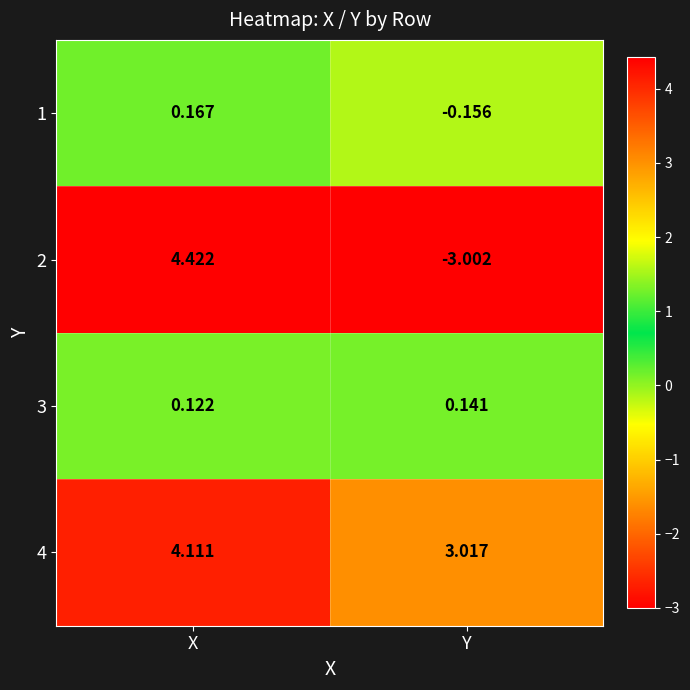

Count the number of data series in this chart.

4